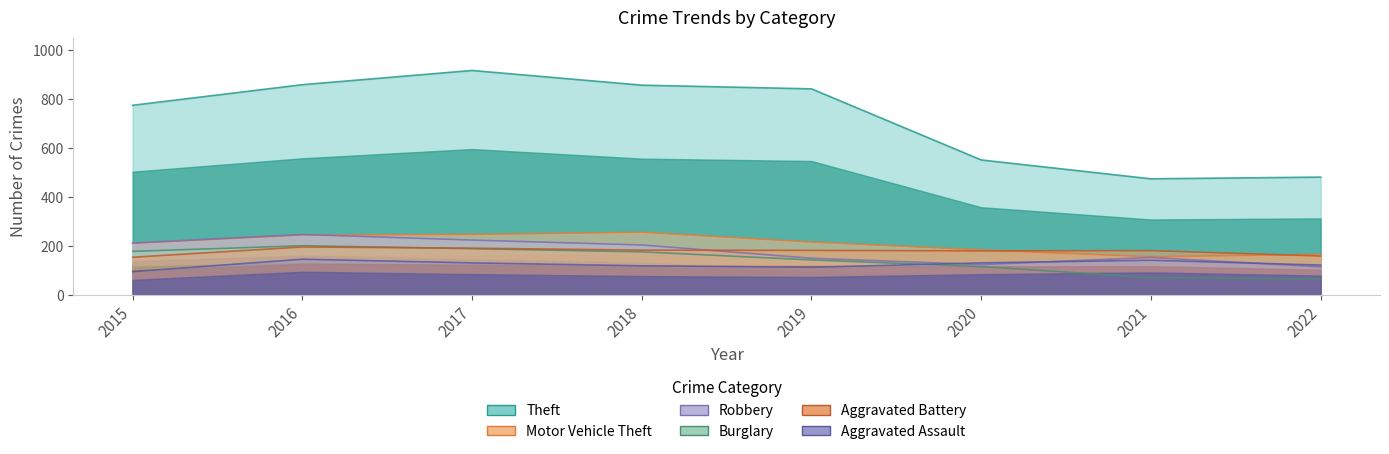

Reading left to right, transcribe all the data shown in this chart.

Theft: 2015=774	2016=858	2017=916	2018=856	2019=841	2020=551	2021=474	2022=481
Motor Vehicle Theft: 2015=211	2016=245	2017=247	2018=256	2019=216	2020=184	2021=156	2022=166
Robbery: 2015=212	2016=247	2017=224	2018=204	2019=150	2020=124	2021=153	2022=115
Burglary: 2015=178	2016=201	2017=189	2018=176	2019=143	2020=116	2021=71	2022=66
Aggravated Battery: 2015=154	2016=196	2017=191	2018=183	2019=182	2020=180	2021=181	2022=159
Aggravated Assault: 2015=95	2016=146	2017=131	2018=119	2019=113	2020=131	2021=142	2022=122